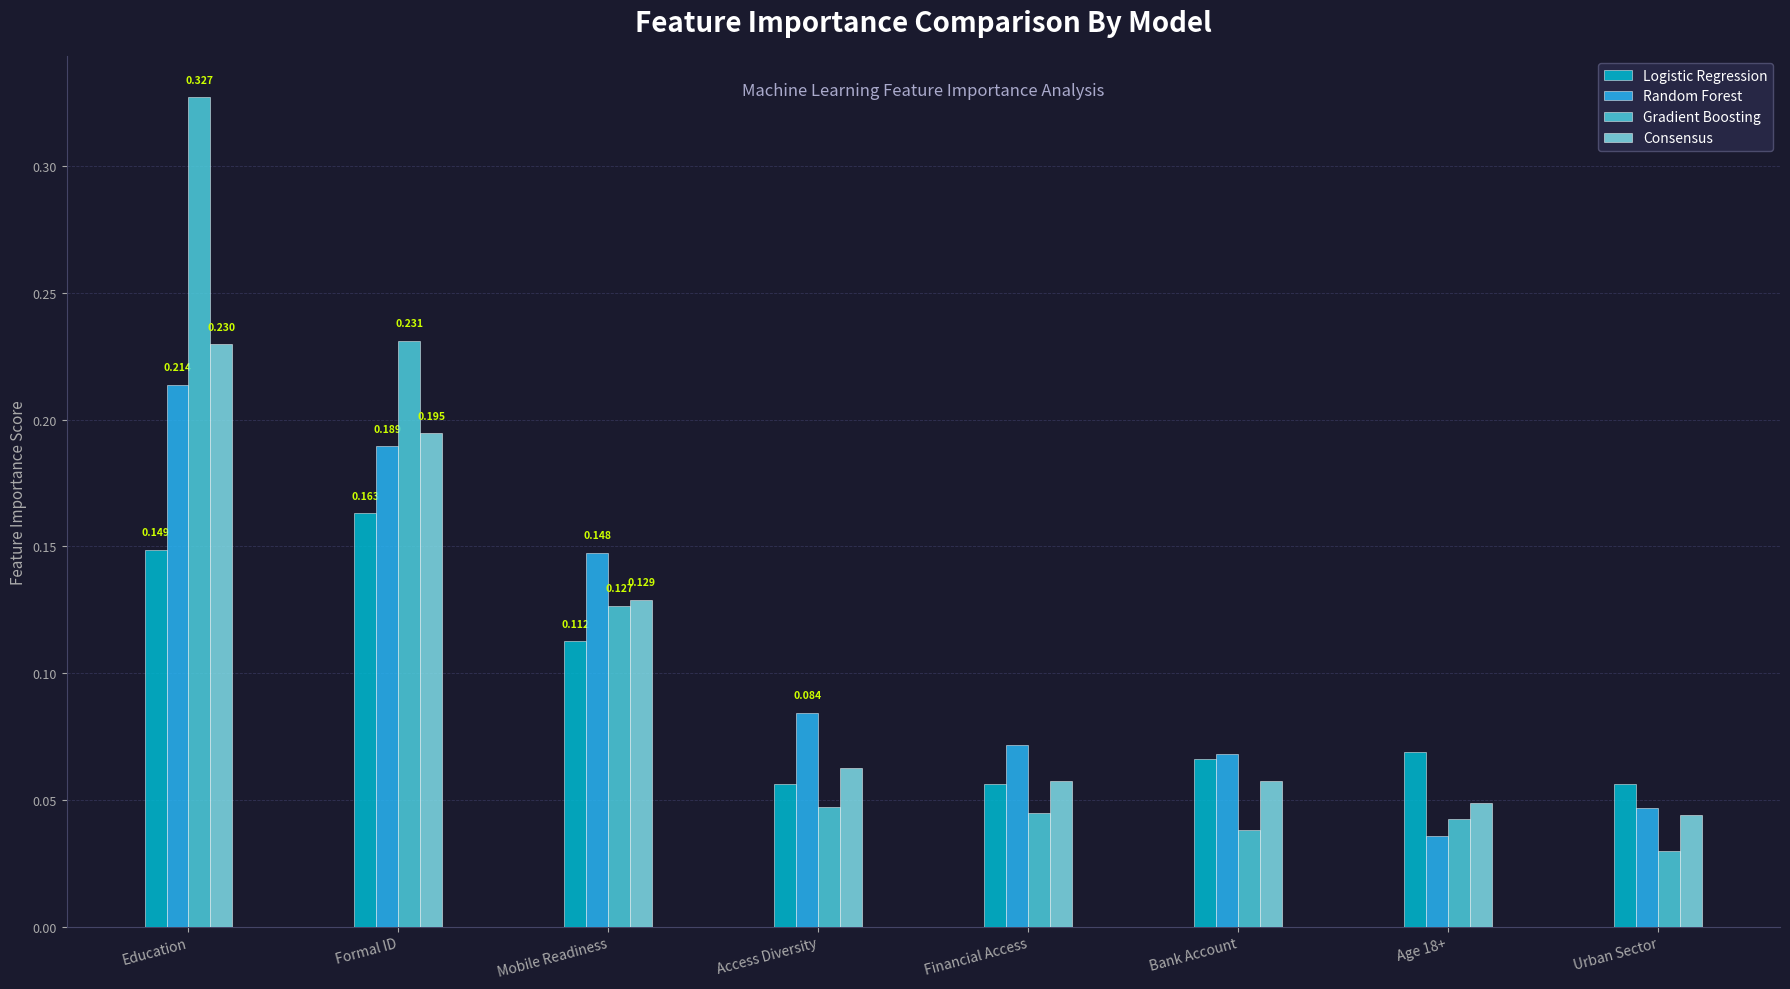

Between Formal ID and Bank Account, which series saw the biggest shift?

Gradient Boosting